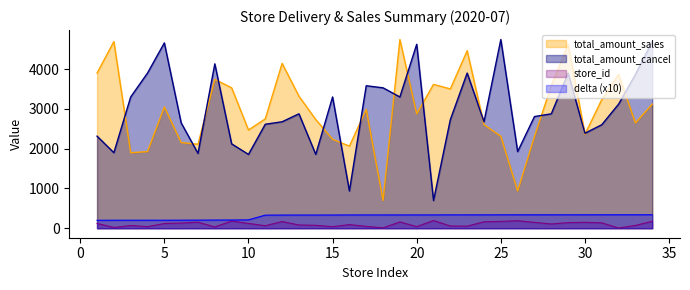

Which label corresponds to the smallest value in the chart?

32